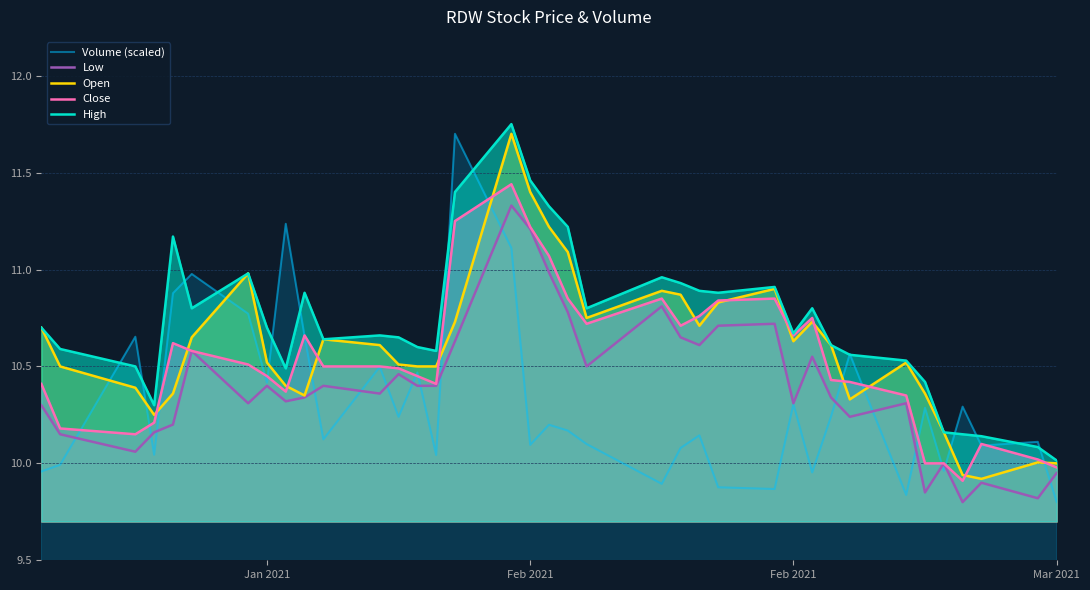

Does the chart have visible grid lines?

Yes